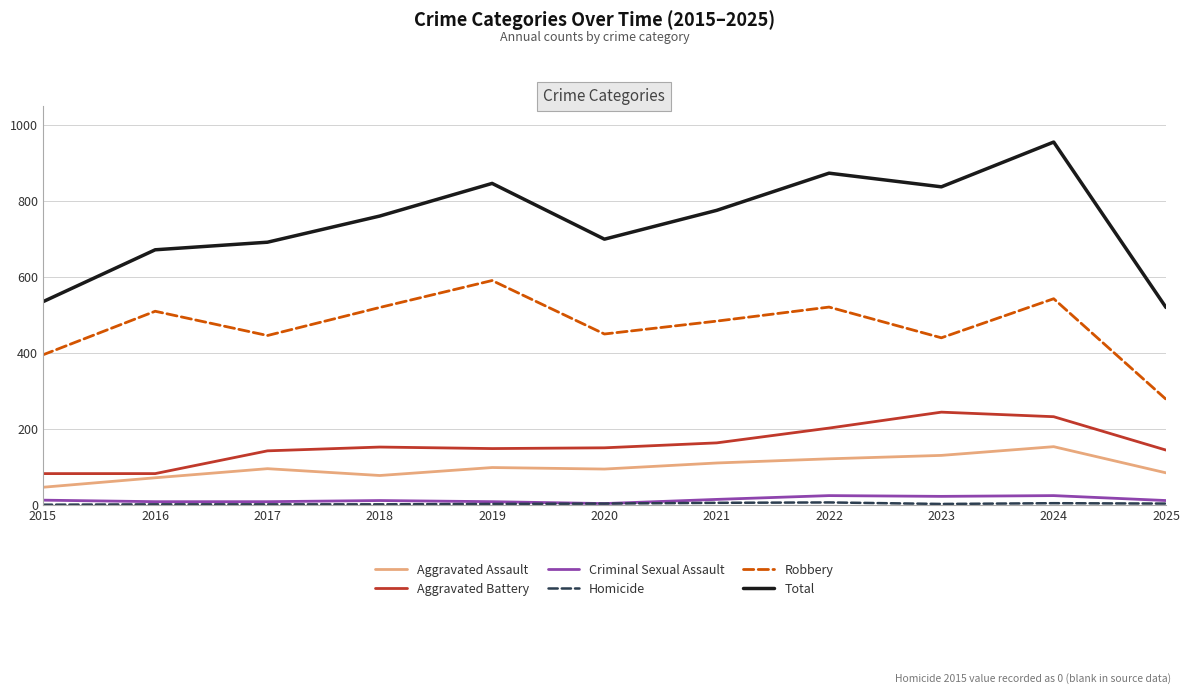

Which series has the largest total across all categories?

Total